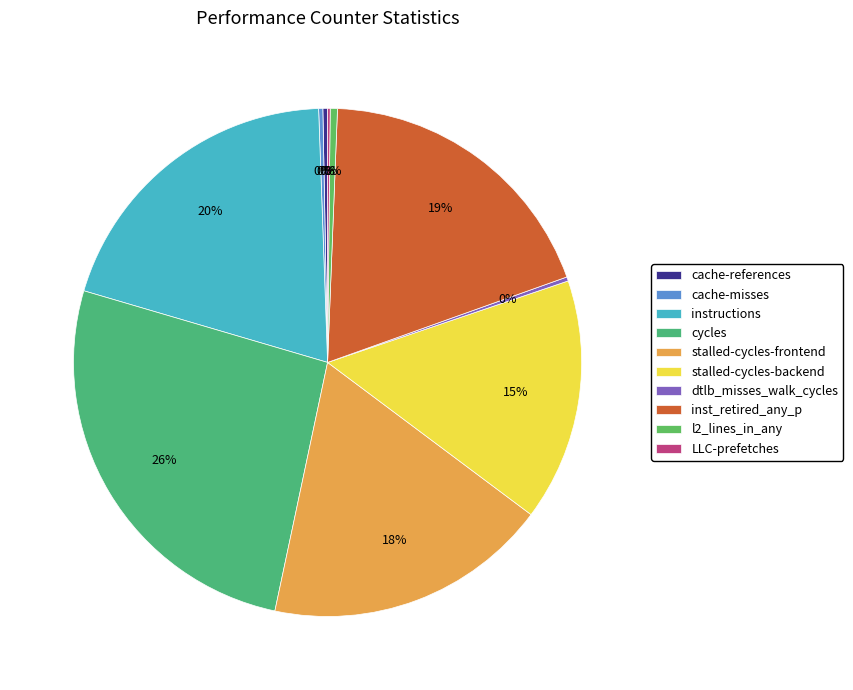

Rank the categories by value from highest to lowest.

cycles, instructions, inst_retired_any_p, stalled-cycles-frontend, stalled-cycles-backend, l2_lines_in_any, cache-references, cache-misses, dtlb_misses_walk_cycles, LLC-prefetches